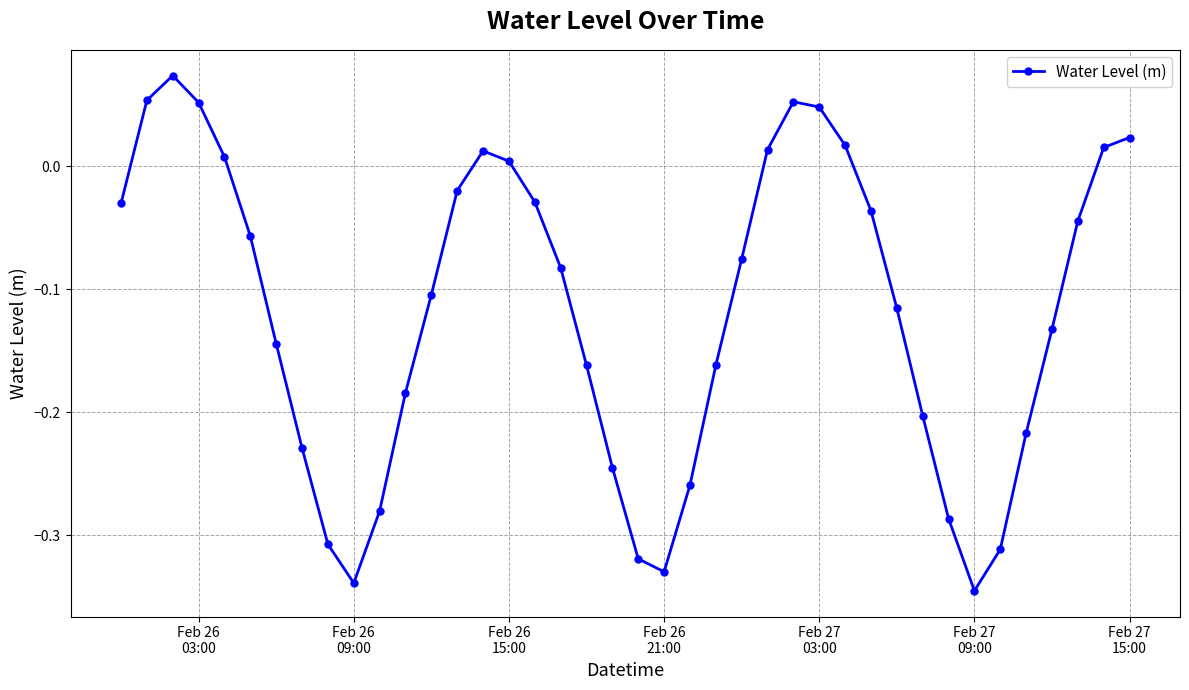

How many data points are above 0?

12